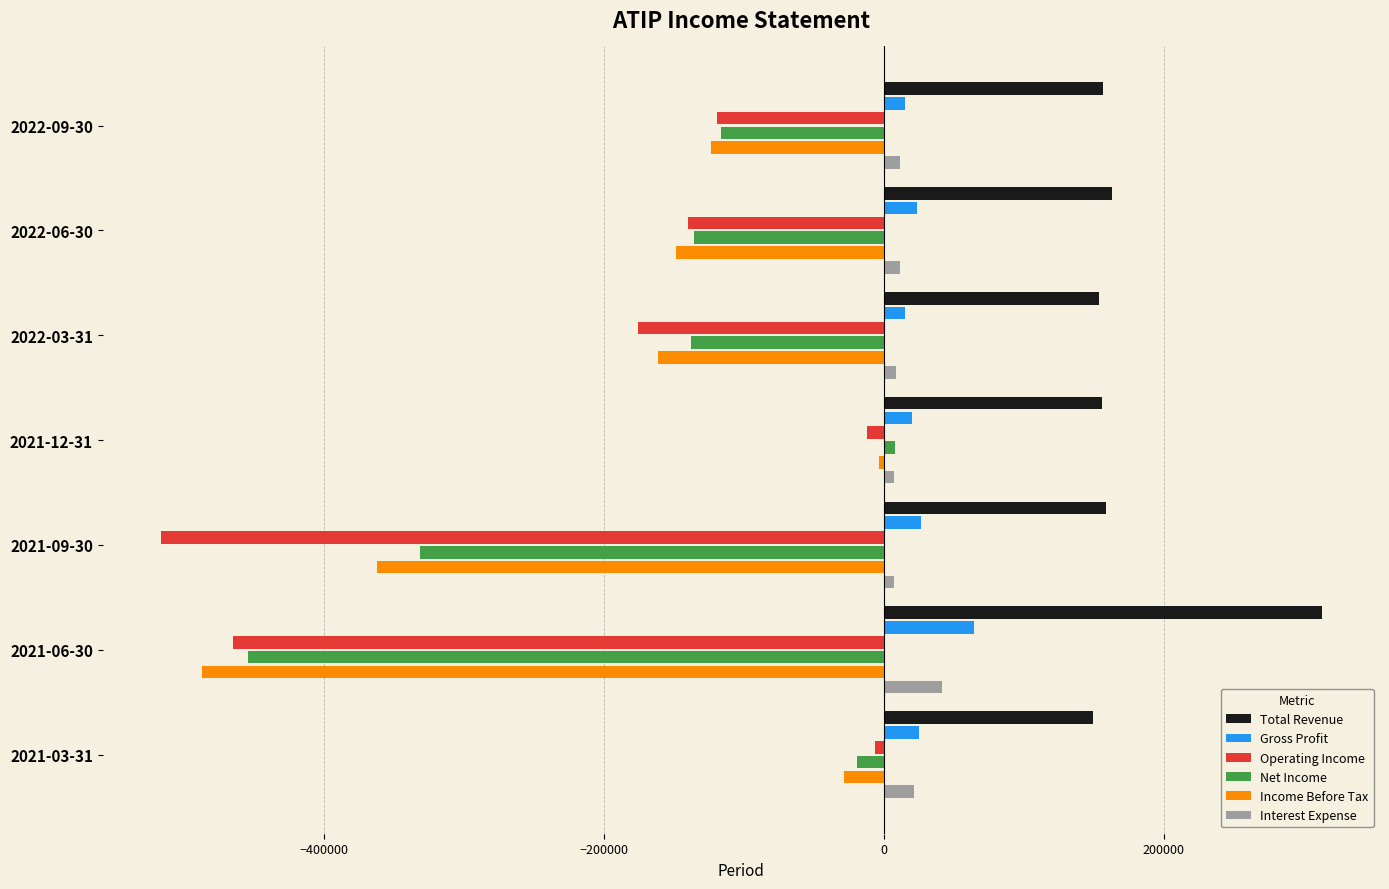

Which series has the widest spread of values?

Operating Income